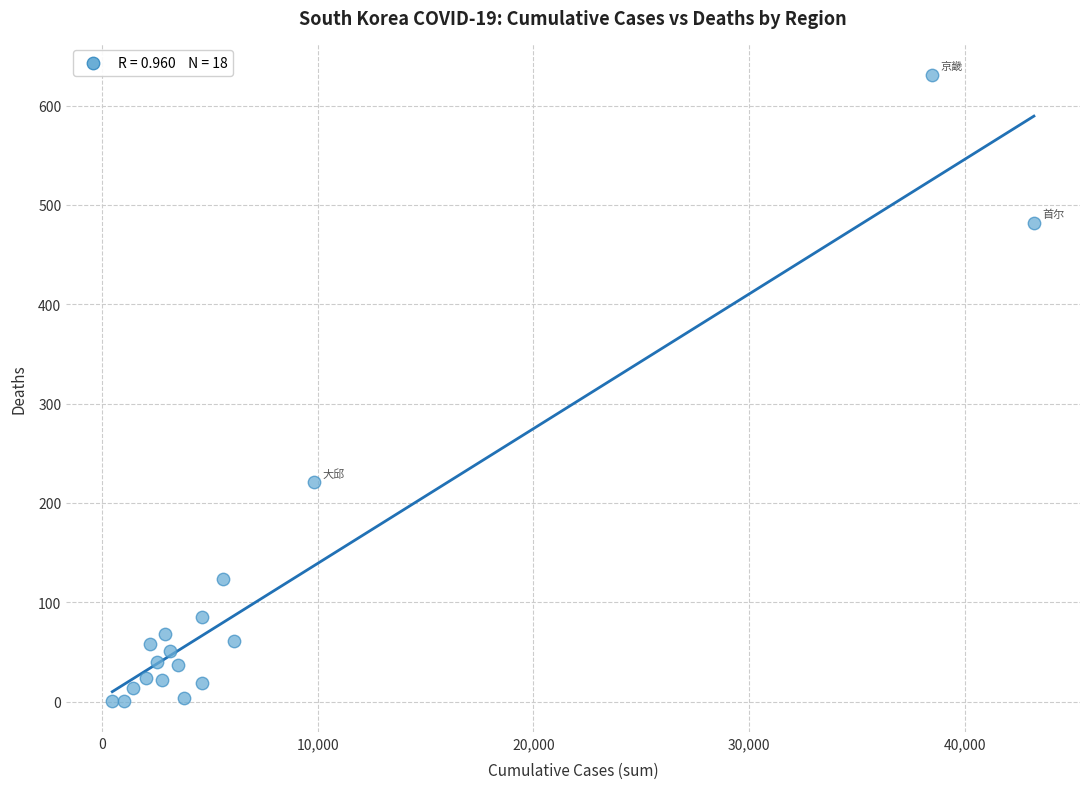

What Y value in the scatter plot is closest to 316?

221